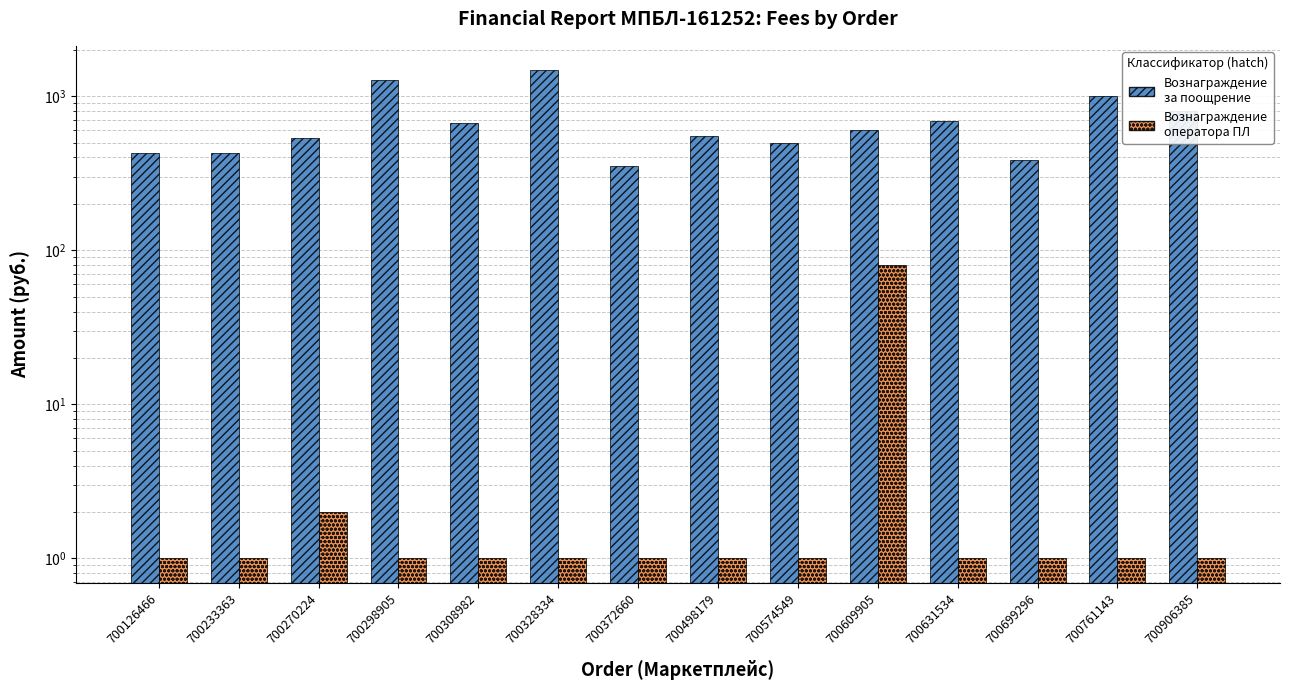

Rank the series at 700574549 from lowest to highest value.

Вознаграждение оператора ПЛ, Вознаграждение за предоставление поощрения